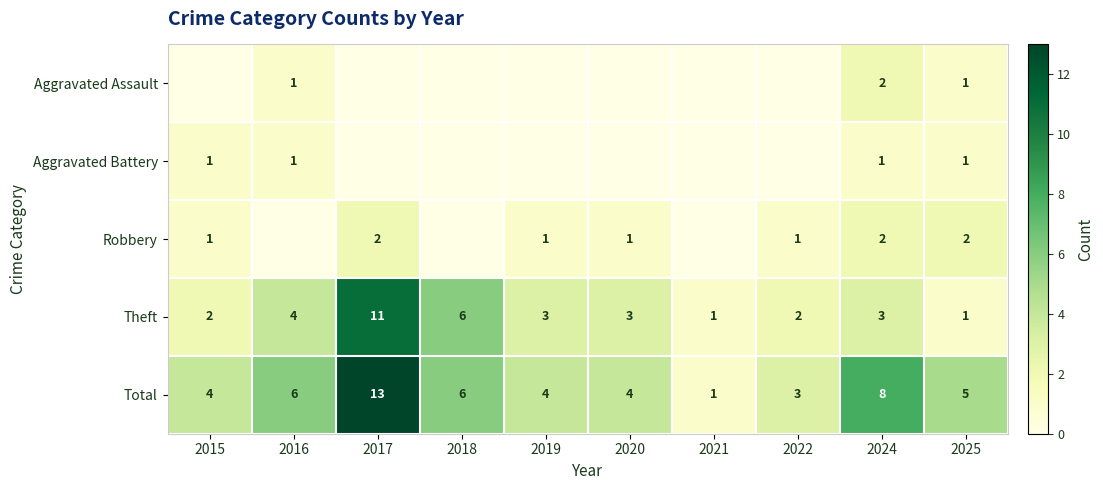

Is the value of Robbery at 2015 greater than the value of Total at 2015?

No